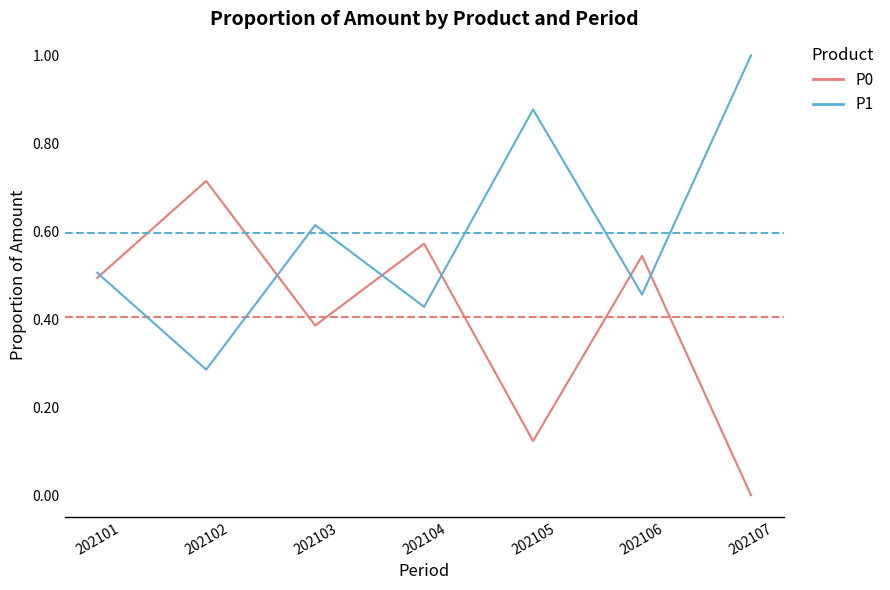

The P1 series shows 0.2 at 202103. True or false?

False